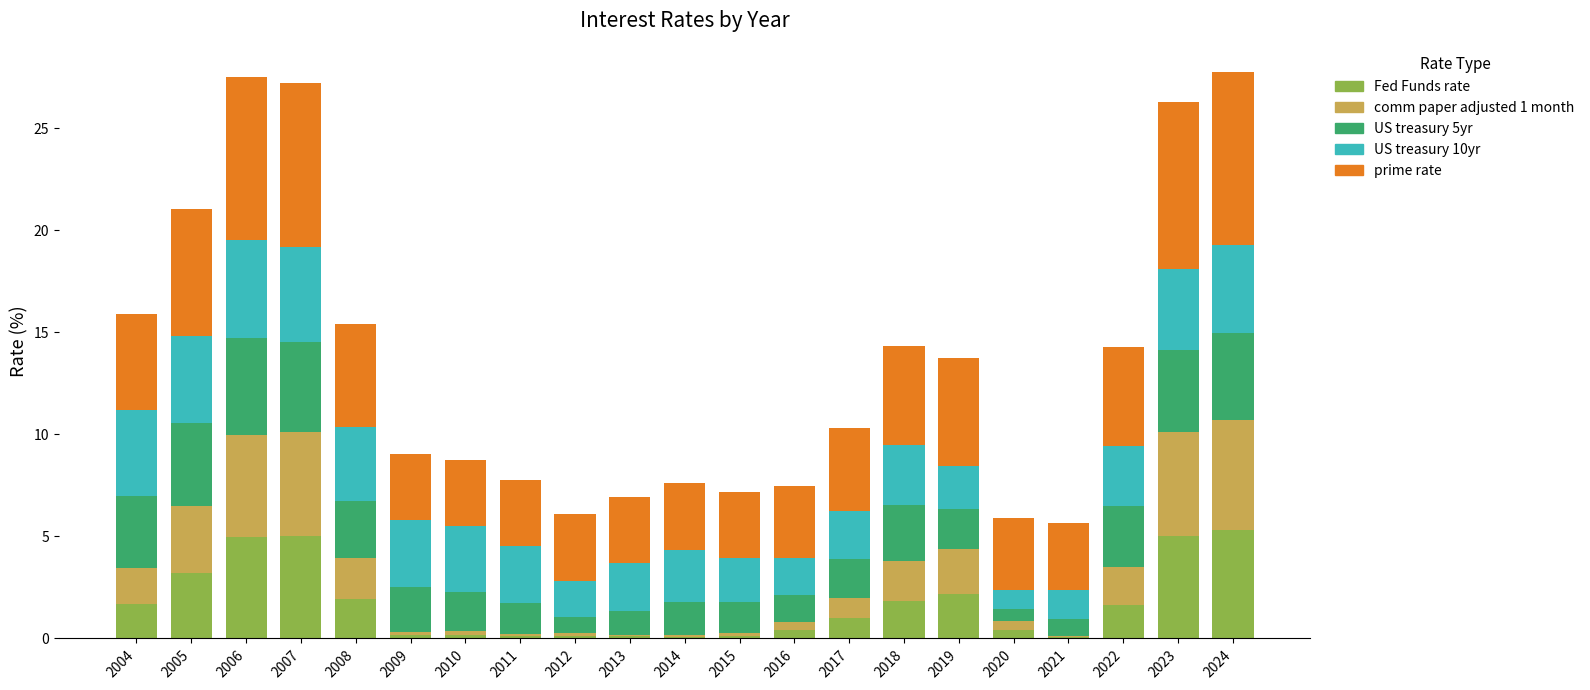

What is the sum of all Fed Funds rate values?

35.6